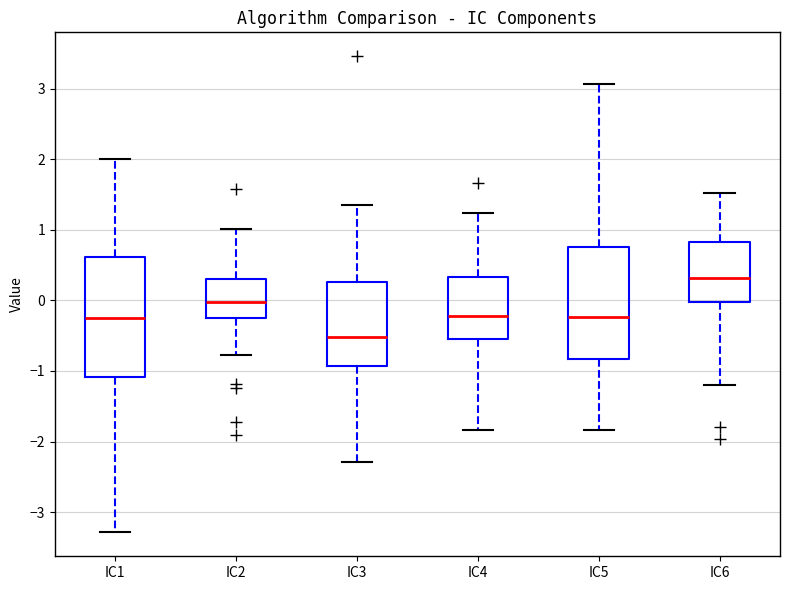

Where does the lower whisker of the box for IC2 end on the y-axis? The values are not printed on the chart, so give them approximately, as read against the axis.

-0.8